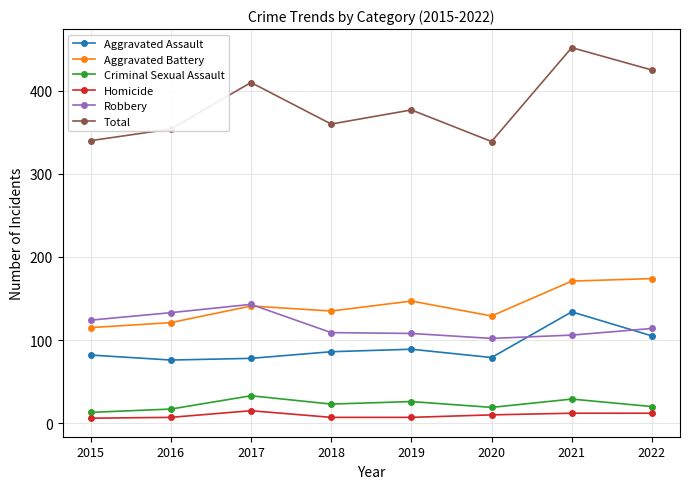

Read the Aggravated Assault value at 2020.

79